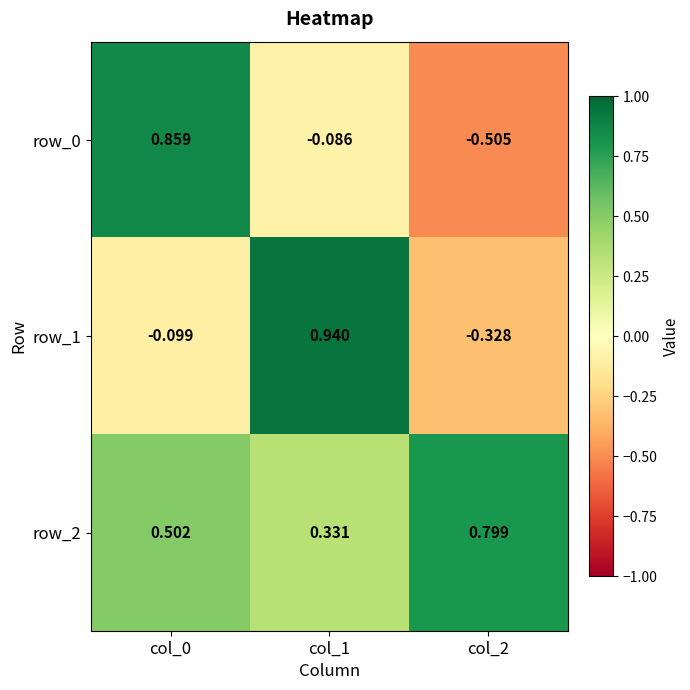

Which category has the highest value in the row_1 series?

col_1